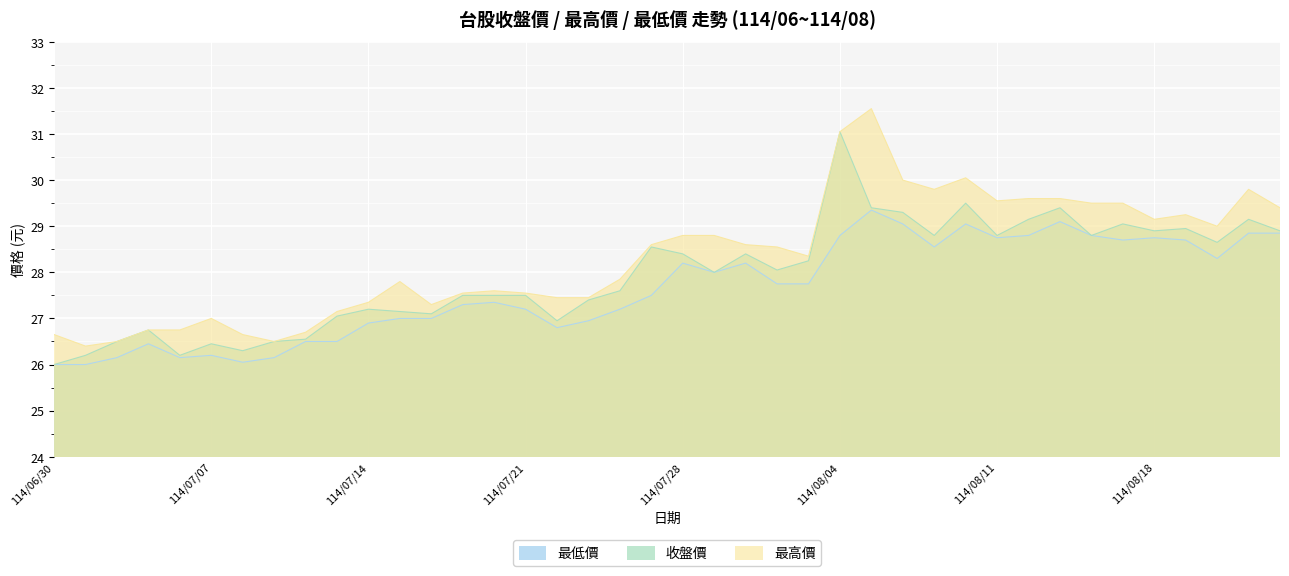

Is the value of 收盤價 at 114/07/02 greater than the value of 最低價 at 114/07/18?

No